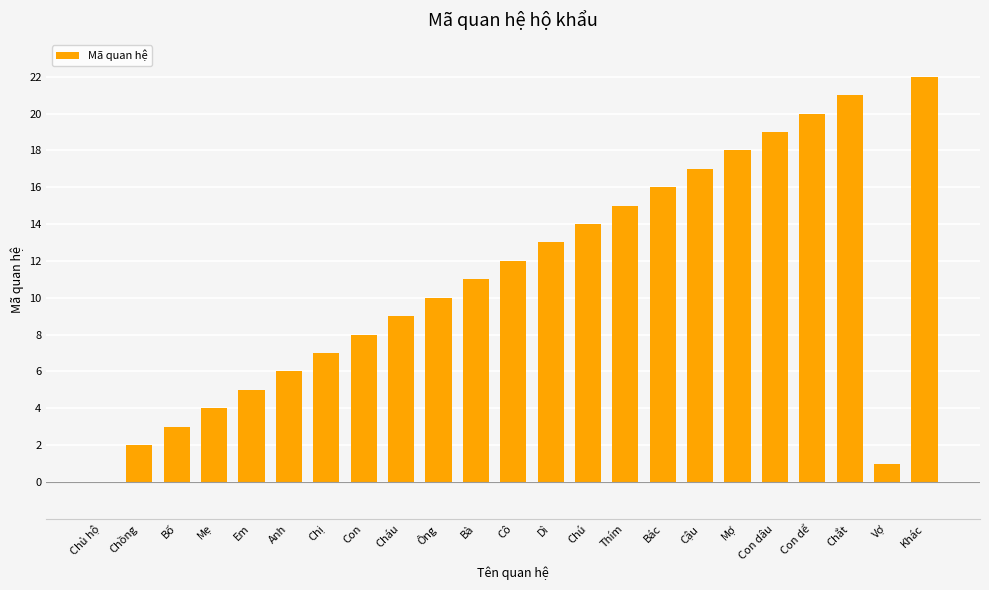

What is the difference between the values at Khác and Chị?

15